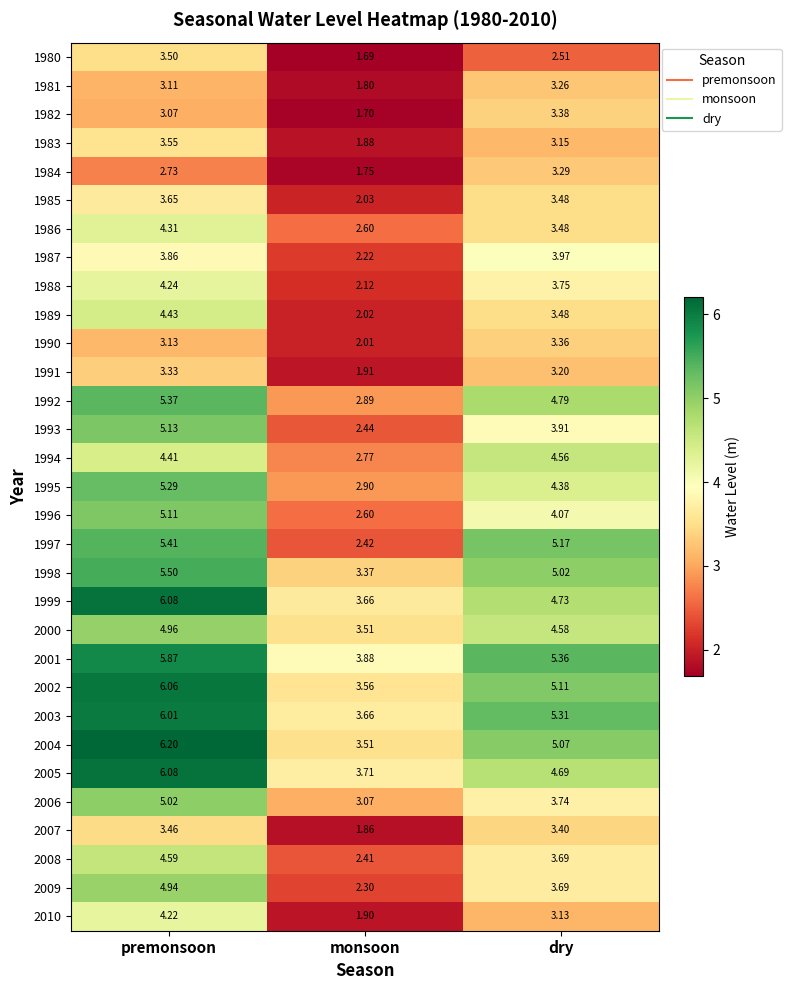

Which series has the widest spread of values?

1997